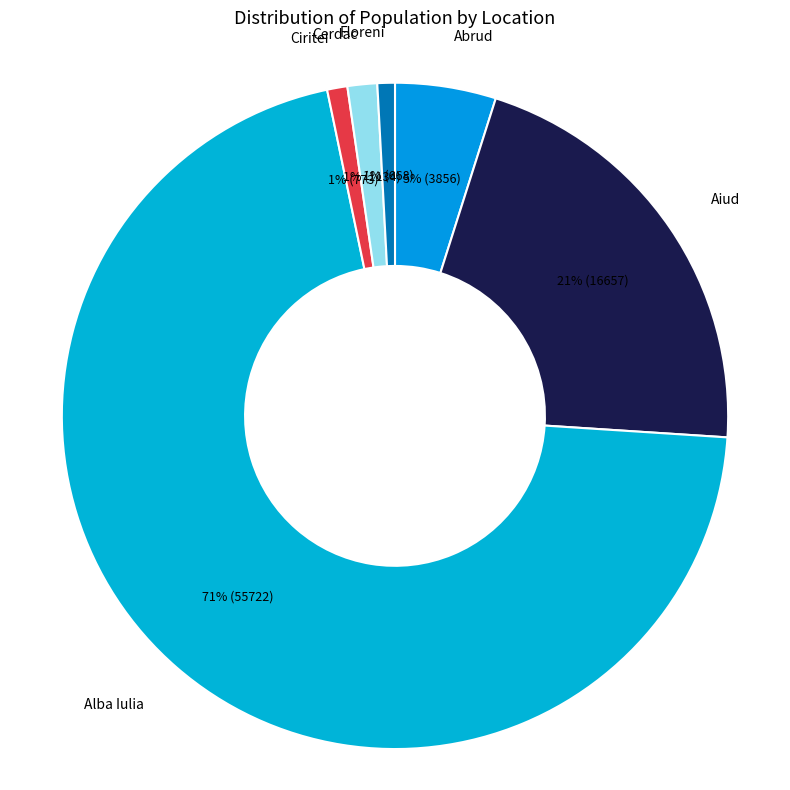

Does Alba Iulia account for over 50% of the chart?

Yes